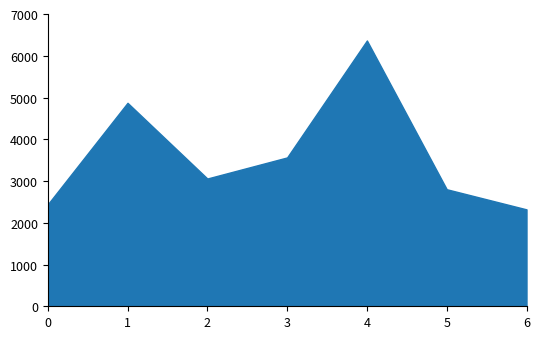

Does the chart have visible grid lines?

No